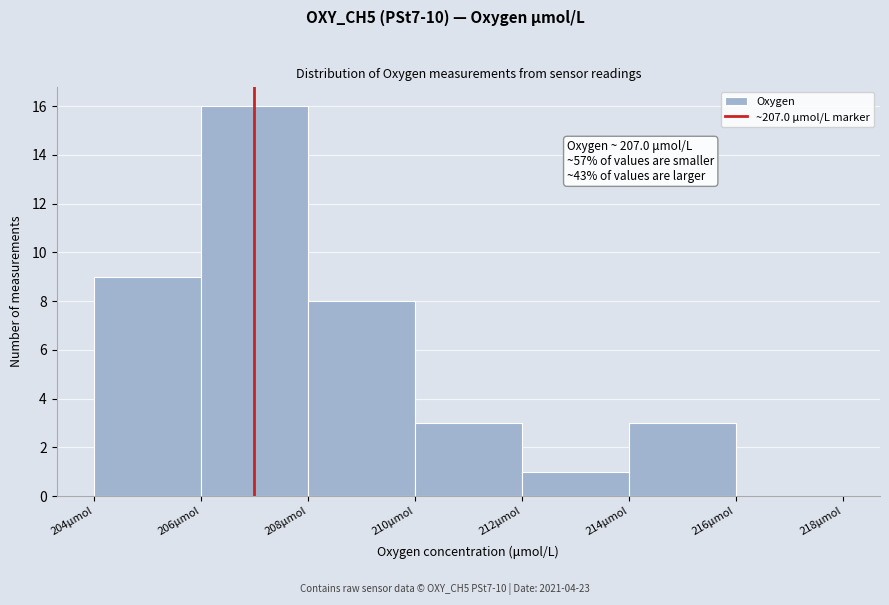

Which range on the x-axis has the tallest bar?

206 to 208